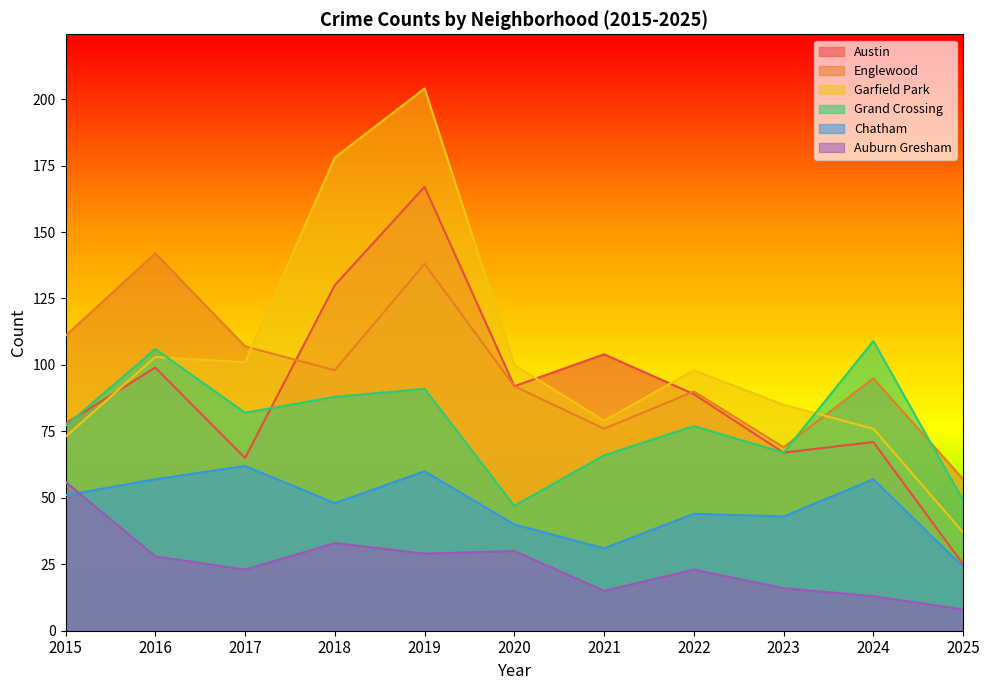

Rank the categories by Chatham value from lowest to highest.

2025, 2021, 2020, 2023, 2022, 2018, 2015, 2016, 2024, 2019, 2017